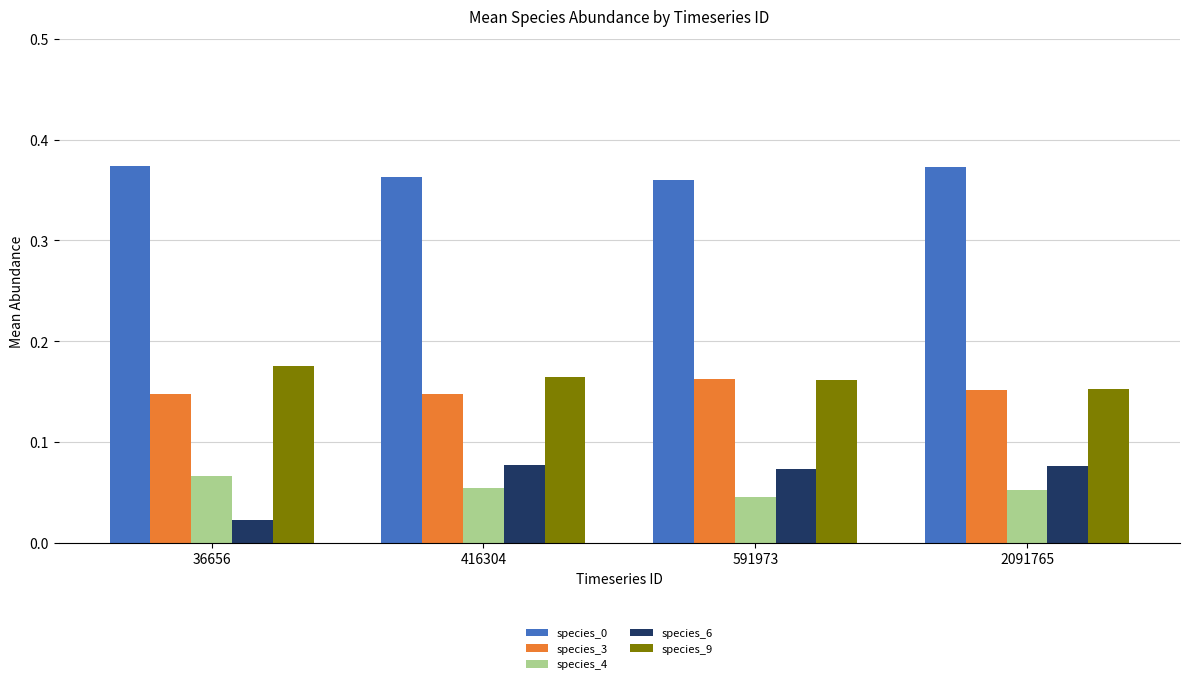

How many species_9 values are between 0 and 1?

4